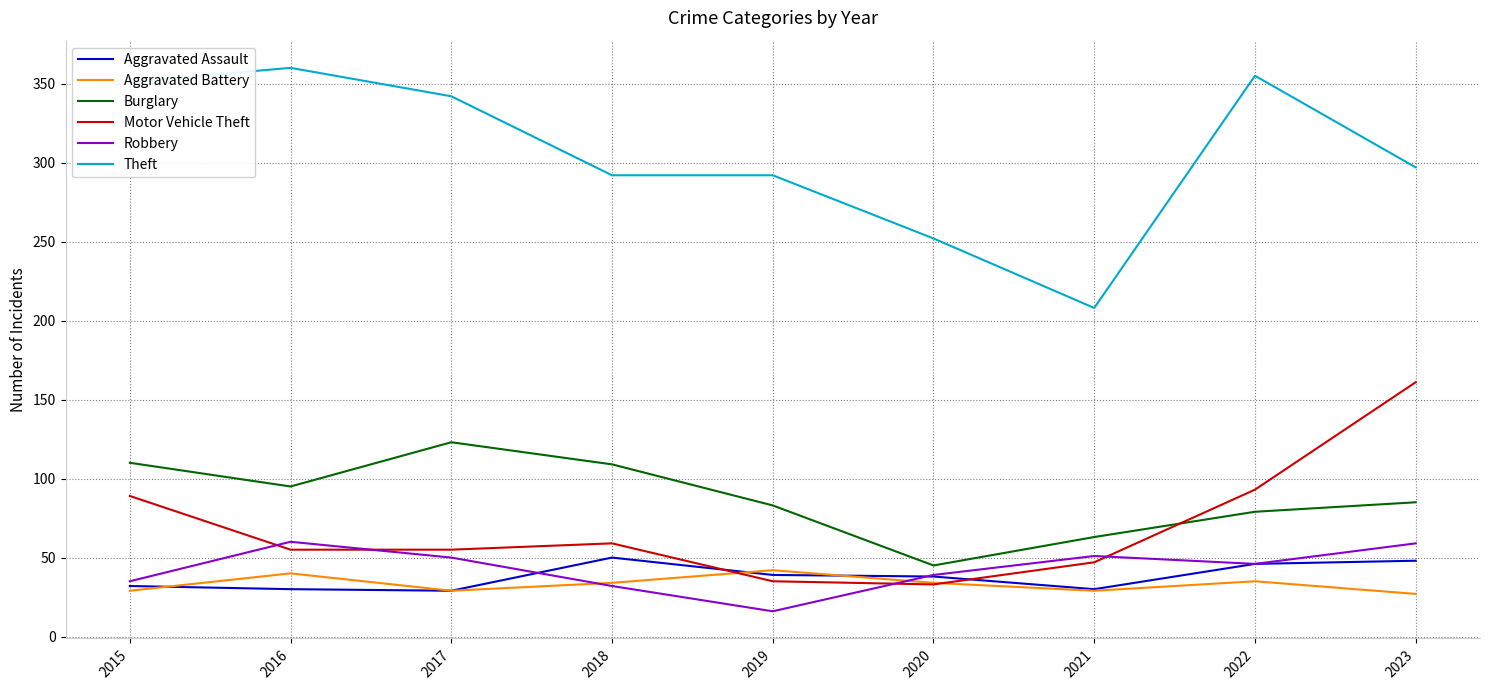

Which label corresponds to the smallest value in the chart?

2019